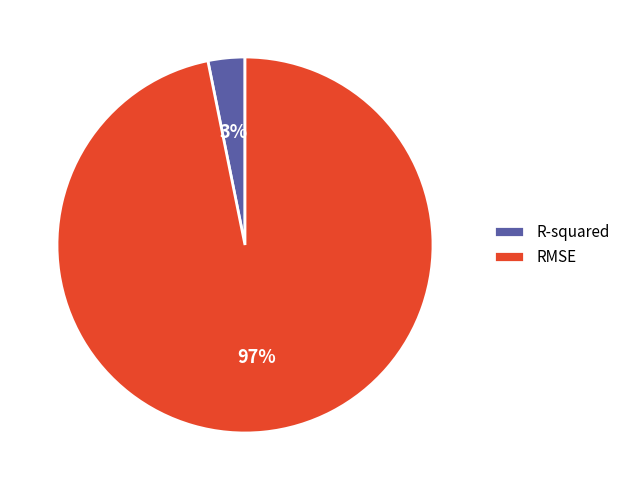

Between R-squared and RMSE, which is larger?

RMSE